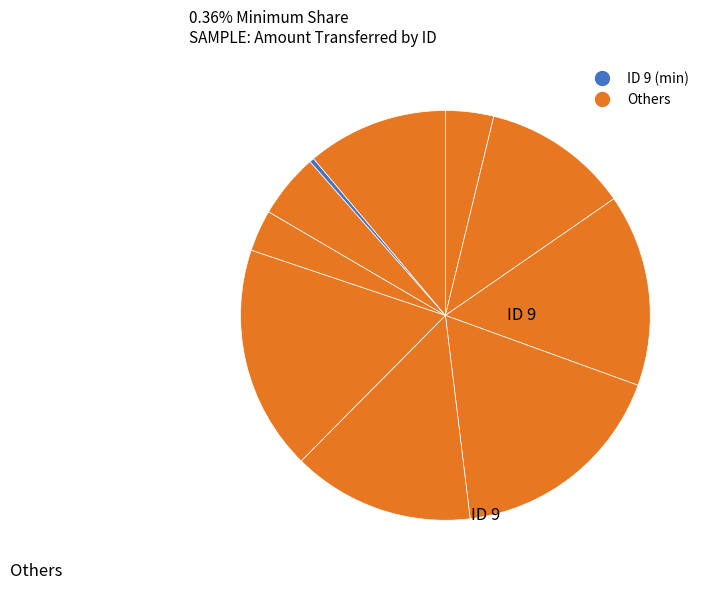

How many slices are in this pie chart?

10